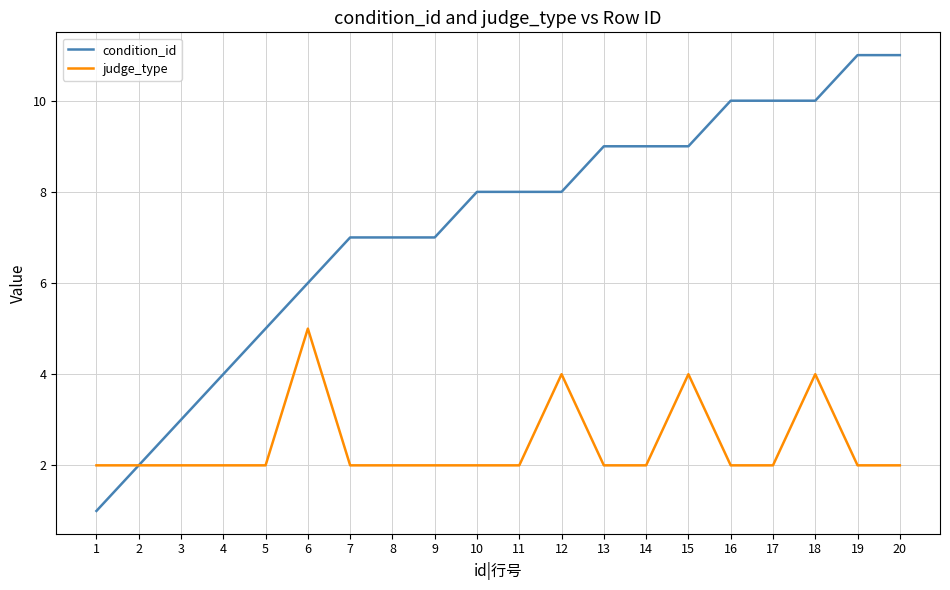

How many lines are shown in the chart?

2